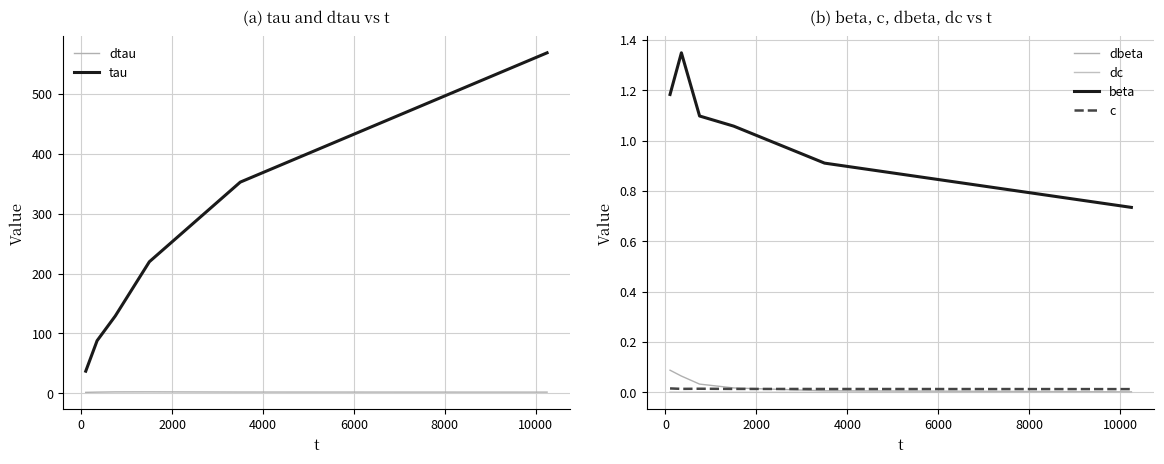

What are all the series names shown in the legend?

dtau, tau, dbeta, dc, beta, c